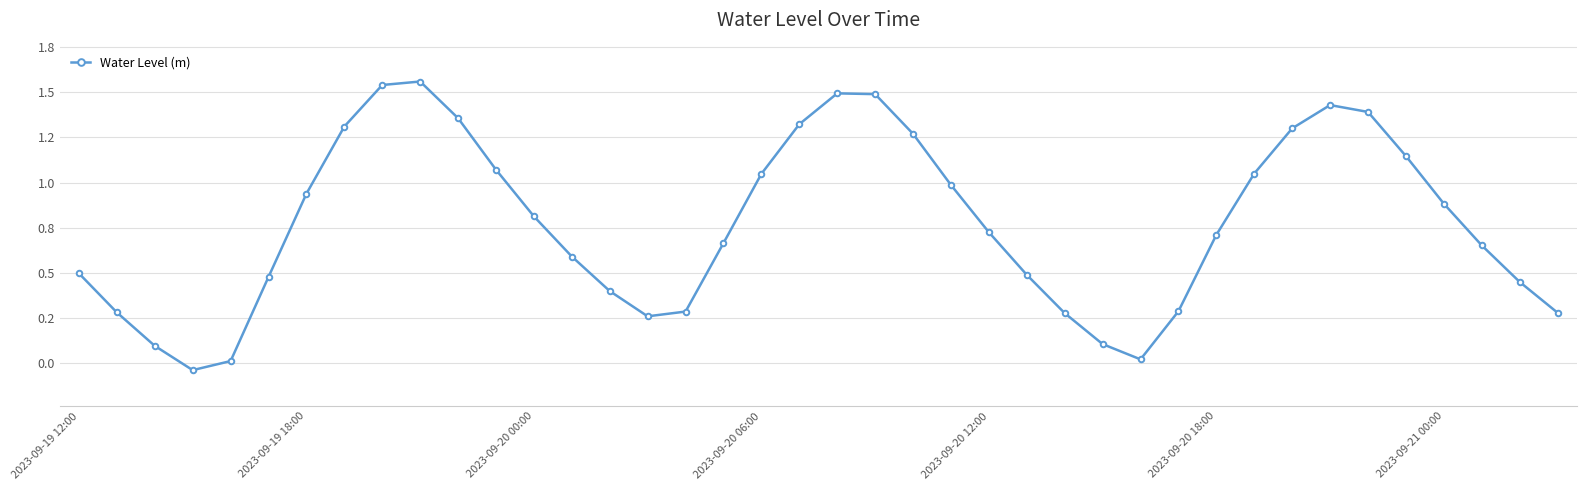

How many positive values are there?

39